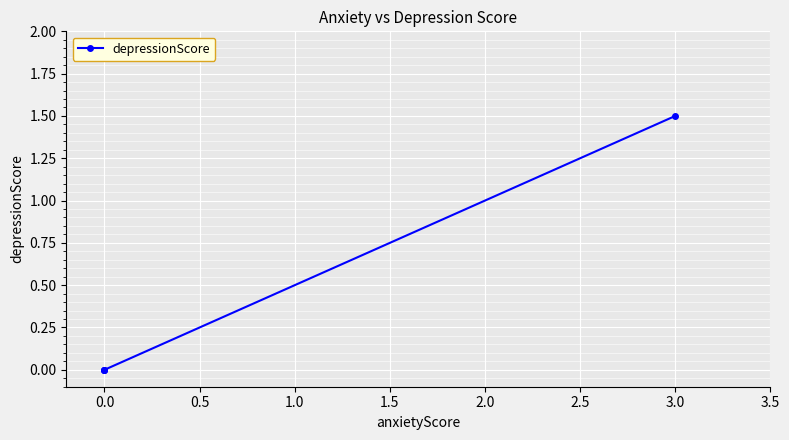

What is the difference between the maximum and minimum values?

1.5